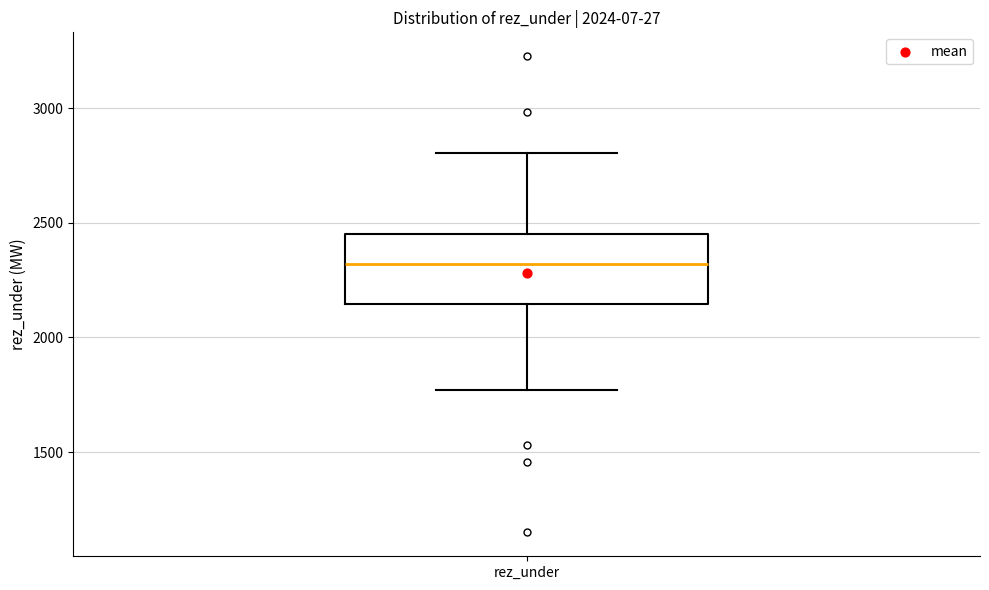

Read this box plot against the y-axis: the position of the median line, the range covered by the box, and the ends of both whiskers. The values are not printed on the chart, so give them approximately, as read against the axis.

median 2300, box 2150 to 2450, whiskers 1750 to 2800